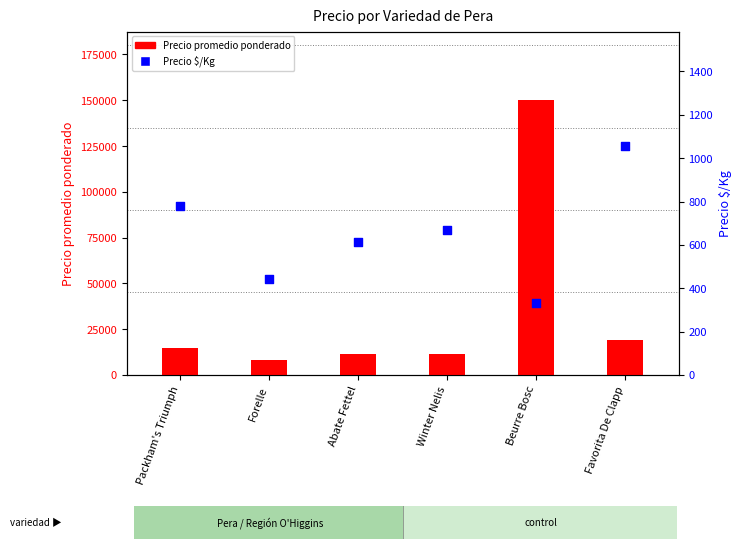

Which series has the largest total across all categories?

Precio promedio ponderado